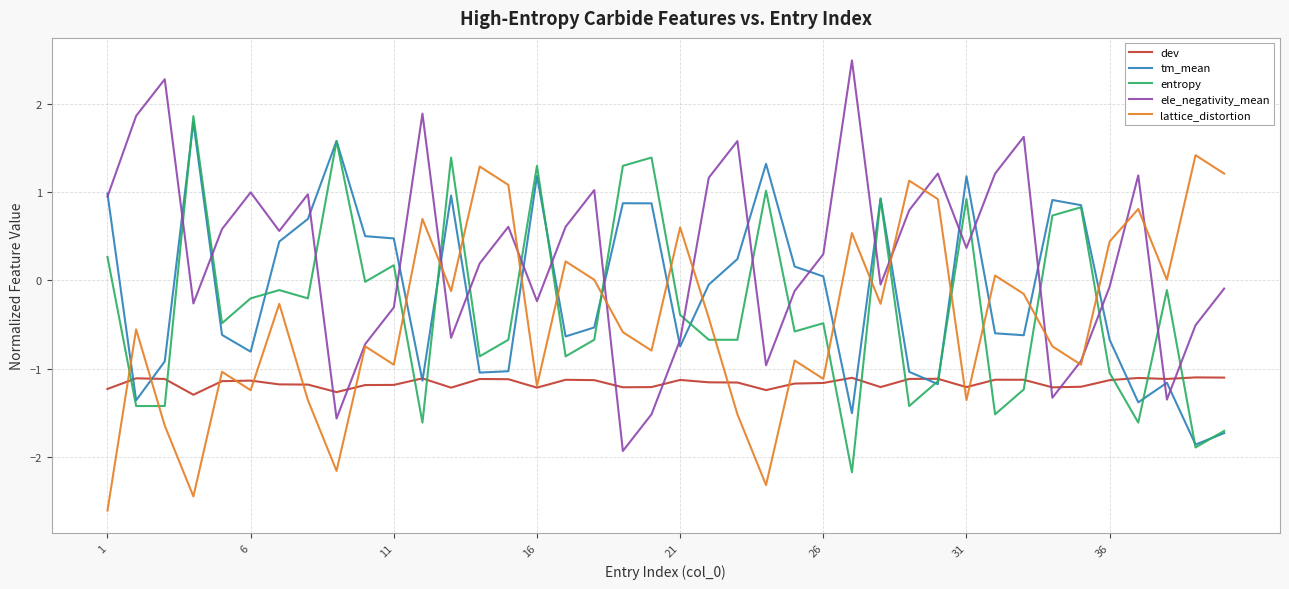

What is the minimum value shown in the chart?

-2.6